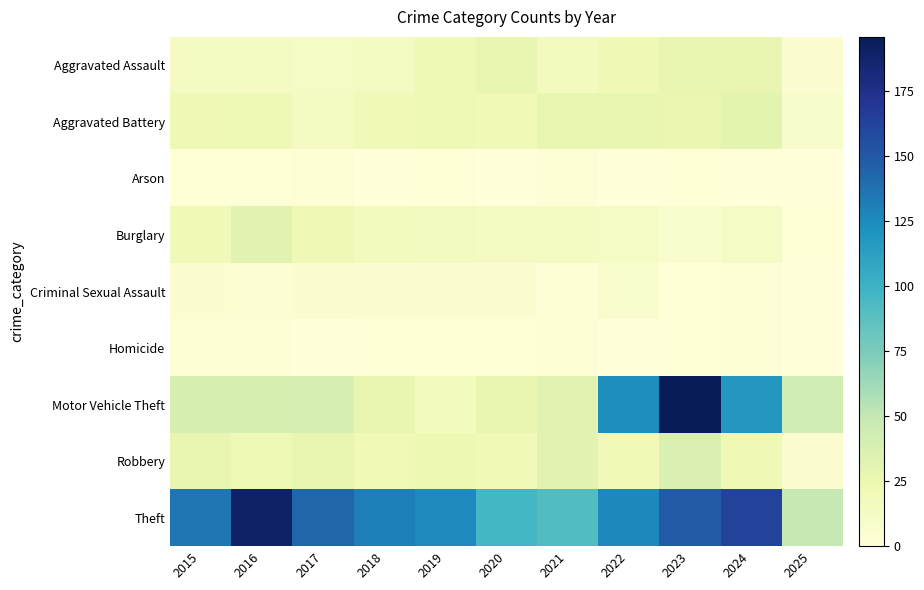

Reading left to right, transcribe all the data shown in this chart.

Aggravated Assault: 2015=15	2016=15	2017=12	2018=15	2019=21	2020=27	2021=17	2022=22	2023=28	2024=27	2025=6
Aggravated Battery: 2015=22	2016=21	2017=15	2018=20	2019=21	2020=20	2021=28	2022=27	2023=26	2024=31	2025=9
Arson: 2015=1	2016=1	2017=2	2018=0	2019=1	2020=0	2021=2	2022=0	2023=1	2024=0	2025=0
Burglary: 2015=20	2016=32	2017=22	2018=17	2019=16	2020=15	2021=14	2022=12	2023=7	2024=13	2025=1
Criminal Sexual Assault: 2015=5	2016=4	2017=5	2018=5	2019=6	2020=6	2021=2	2022=7	2023=1	2024=2	2025=0
Homicide: 2015=2	2016=3	2017=0	2018=1	2019=1	2020=1	2021=2	2022=0	2023=1	2024=2	2025=0
Motor Vehicle Theft: 2015=38	2016=38	2017=39	2018=27	2019=17	2020=27	2021=32	2022=124	2023=196	2024=118	2025=42
Robbery: 2015=27	2016=21	2017=28	2018=20	2019=24	2020=20	2021=32	2022=20	2023=37	2024=22	2025=5
Theft: 2015=135	2016=190	2017=143	2018=131	2019=126	2020=97	2021=91	2022=127	2023=149	2024=163	2025=49